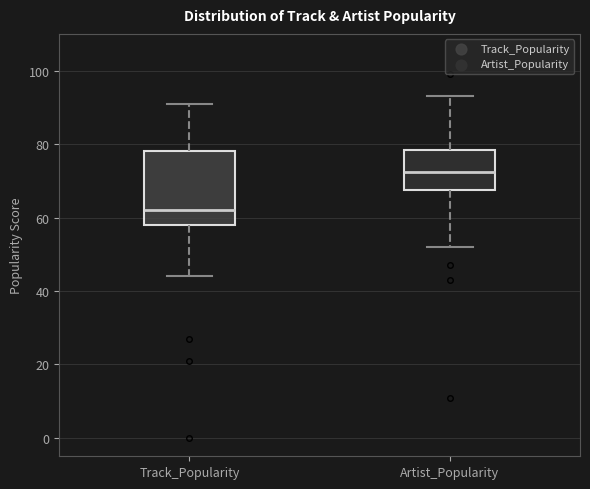

Which box has the highest median line?

Artist_Popularity